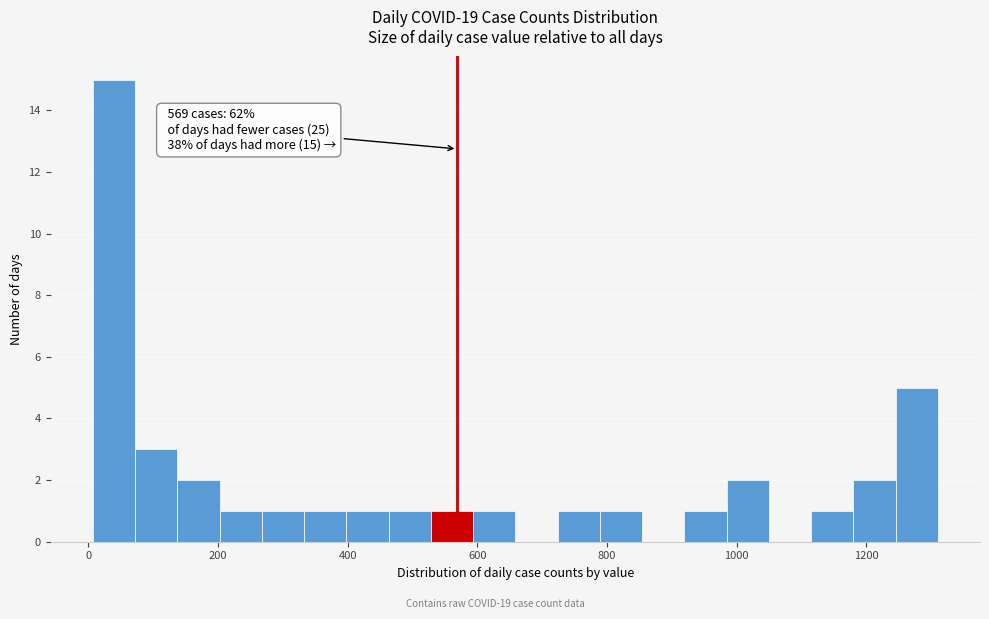

Around what value on the x-axis is the tallest bar? Give the approximate position of its centre, as read against the axis.

40